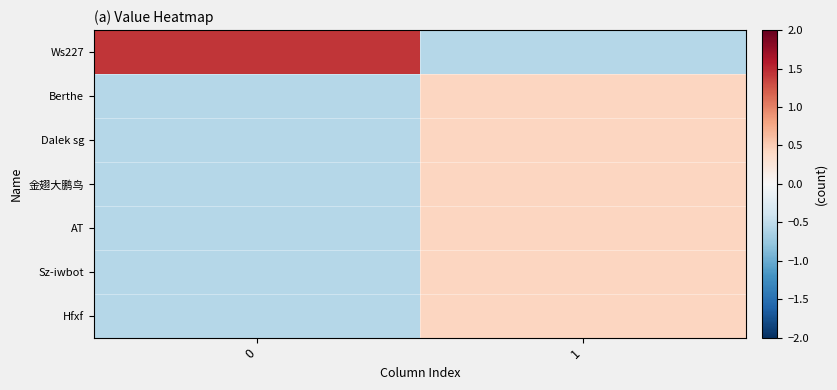

Which series has the widest spread of values?

Ws227